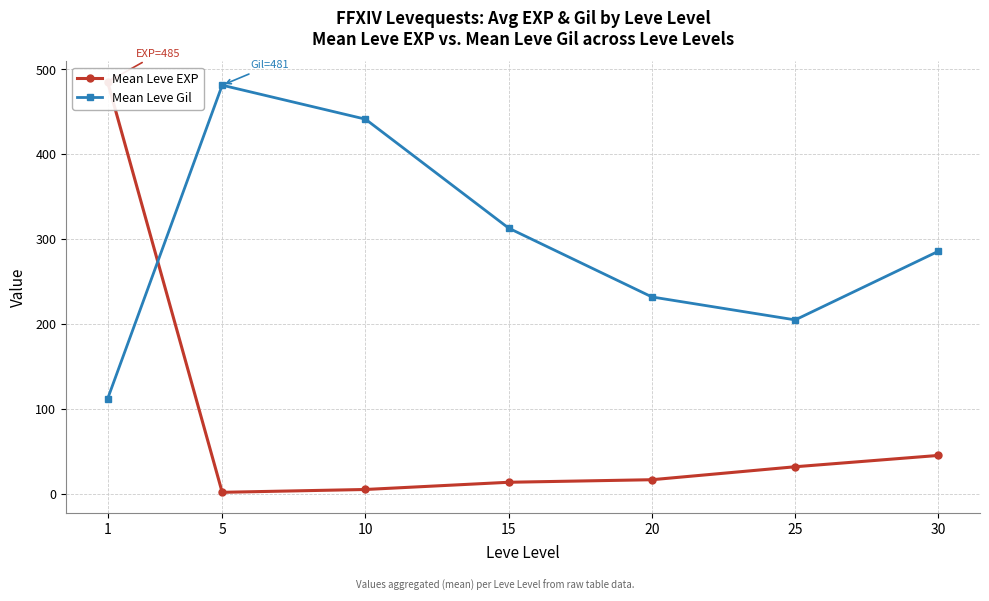

The Mean Leve EXP series shows 3.7 at 5. True or false?

False